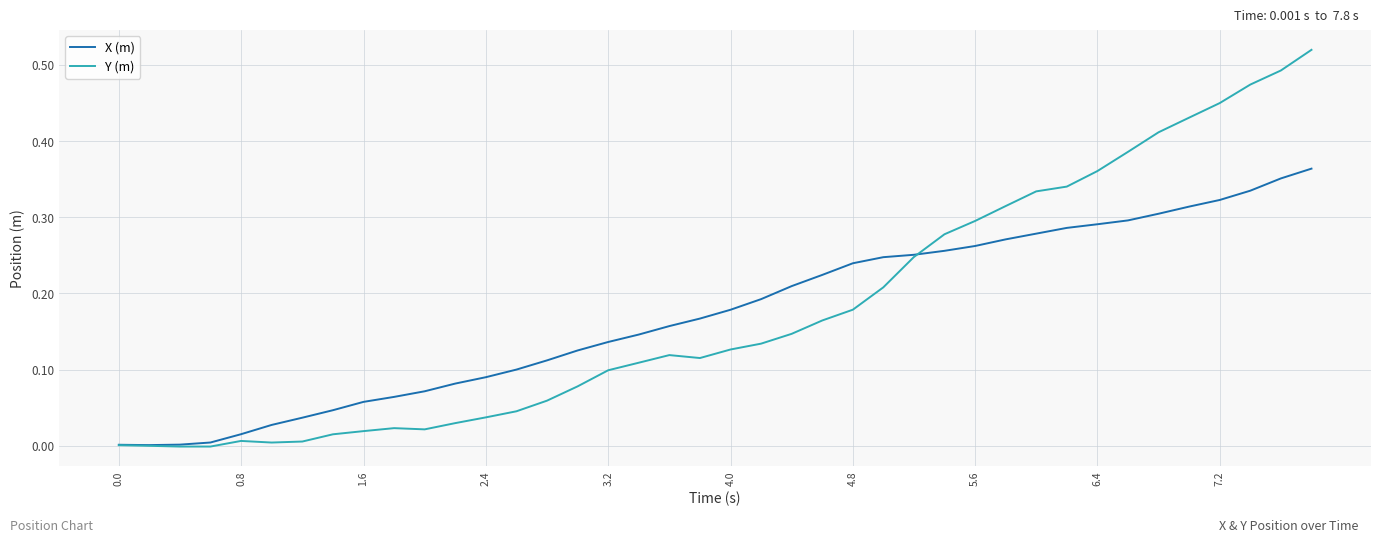

Which series has the largest range (max minus min)?

Y (m)